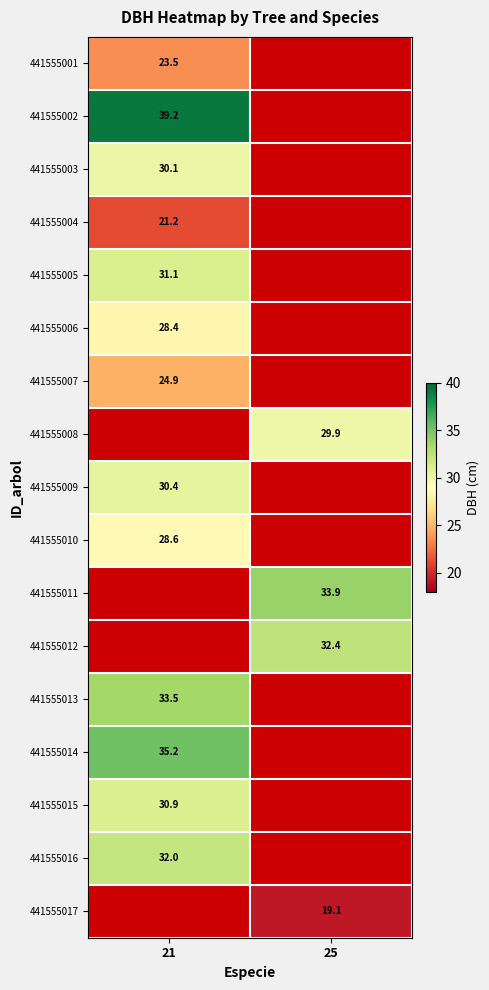

The value of 441555013 at 21 is 33.5. True or false?

True